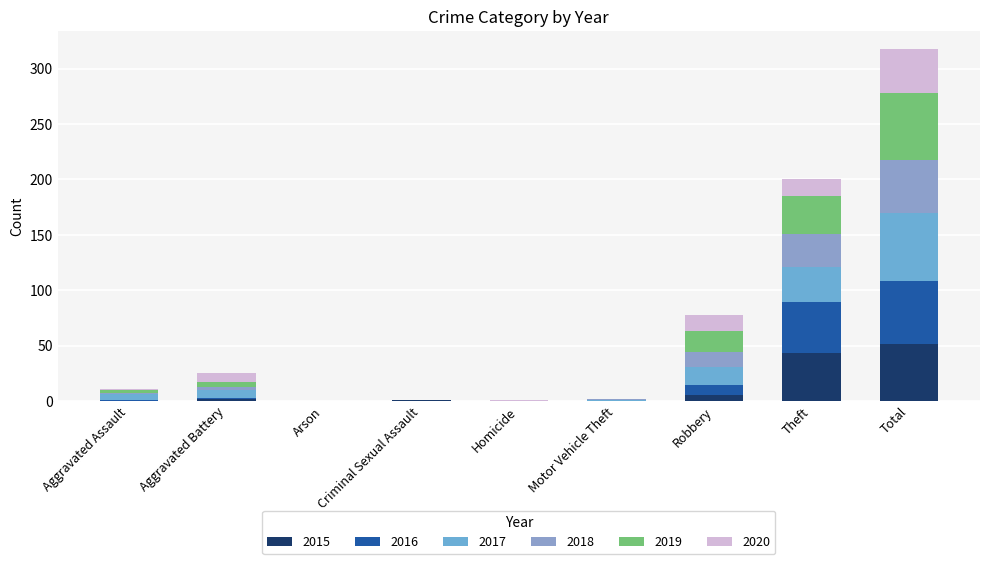

The 2016 series shows 9 at Robbery. True or false?

True